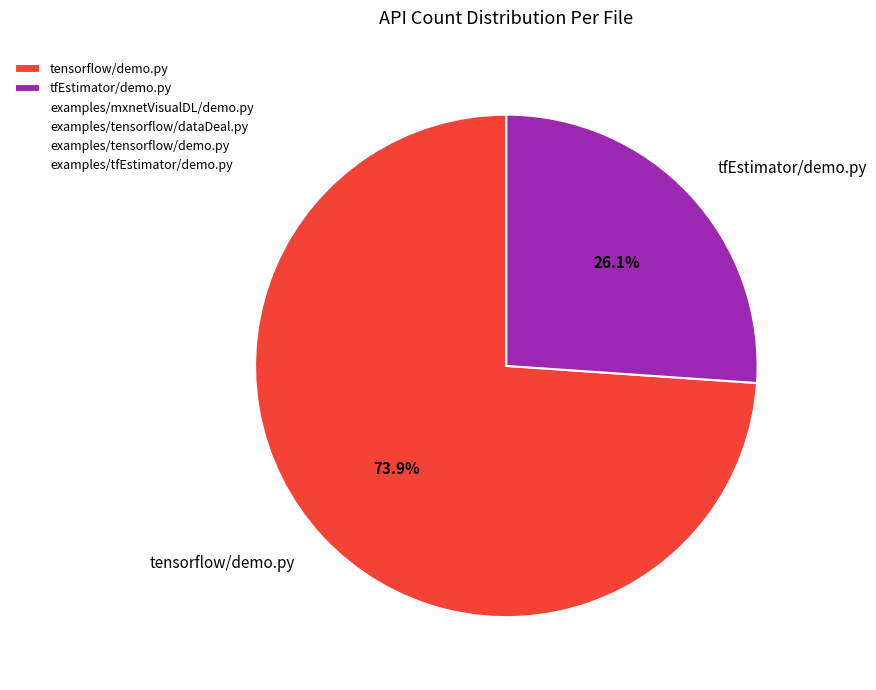

Is there a majority slice in this chart?

Yes